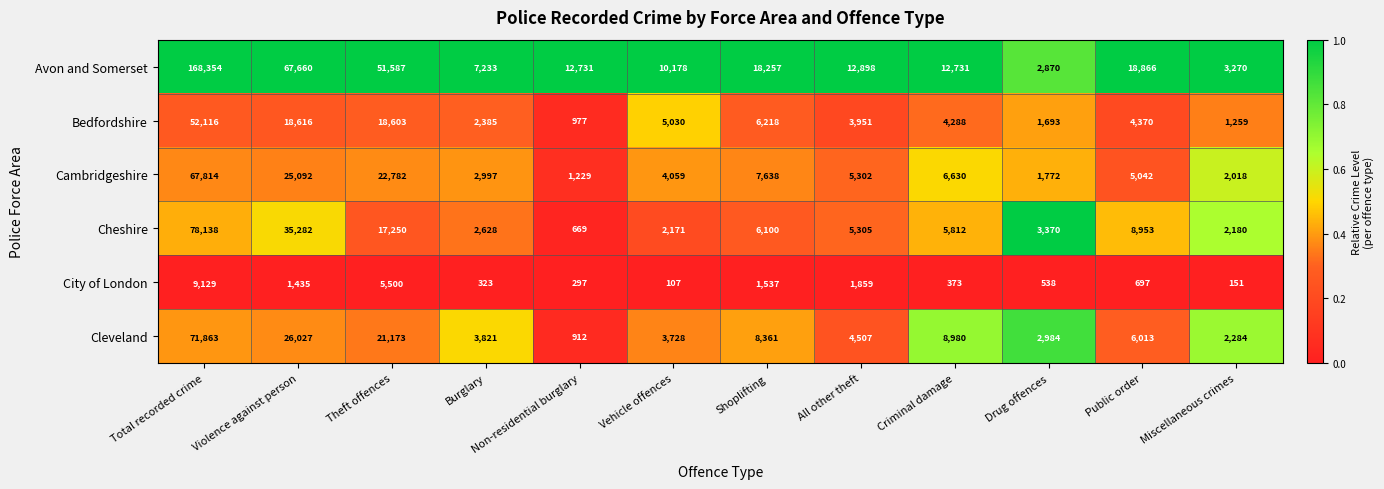

Rank the series by their maximum value, from lowest to highest.

City of London, Bedfordshire, Cambridgeshire, Cleveland, Cheshire, Avon and Somerset